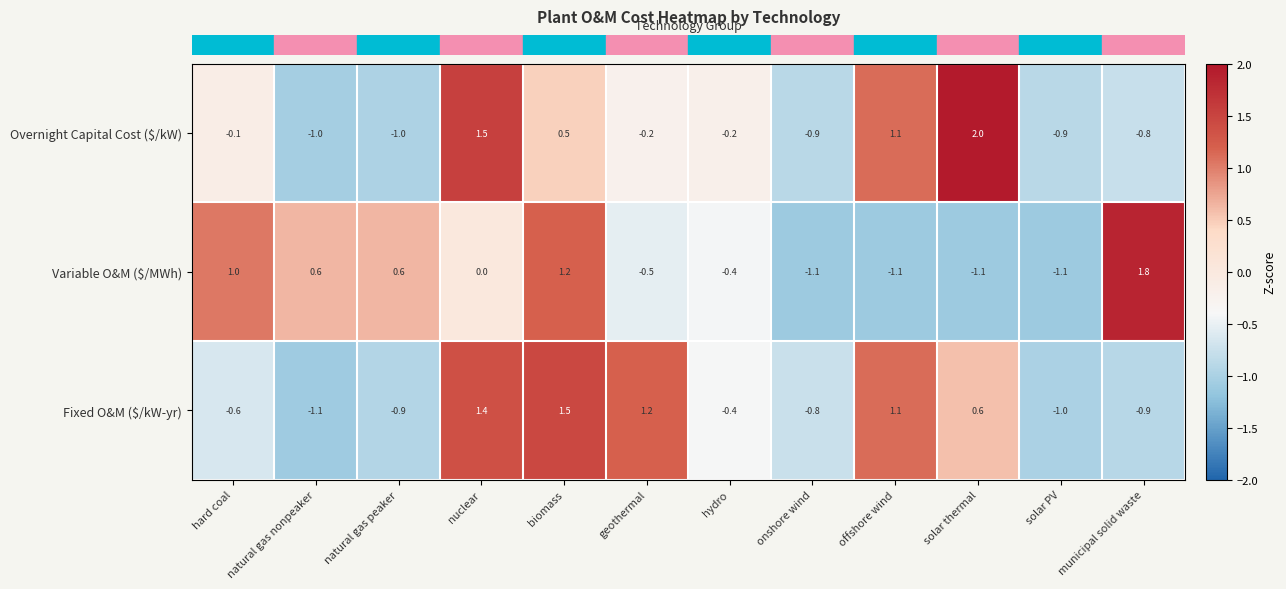

What is the greatest value displayed?

2.0